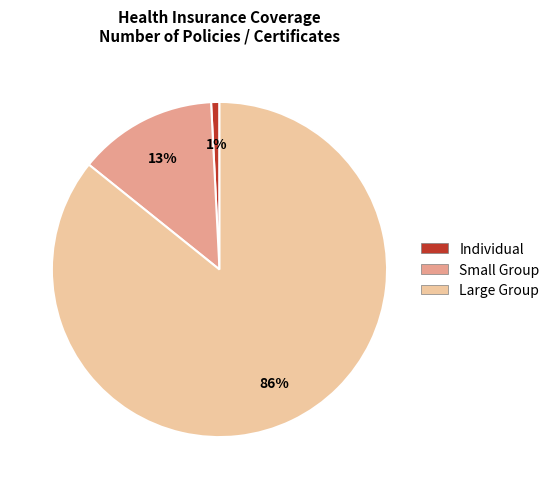

Is it true that Large Group is 86% of the pie?

True